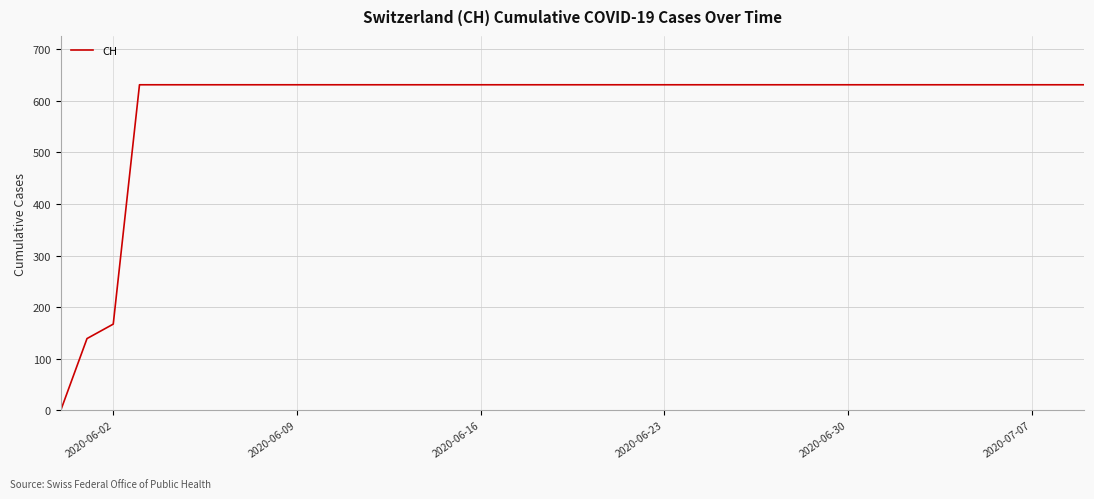

What is the difference between the maximum and minimum values?

631